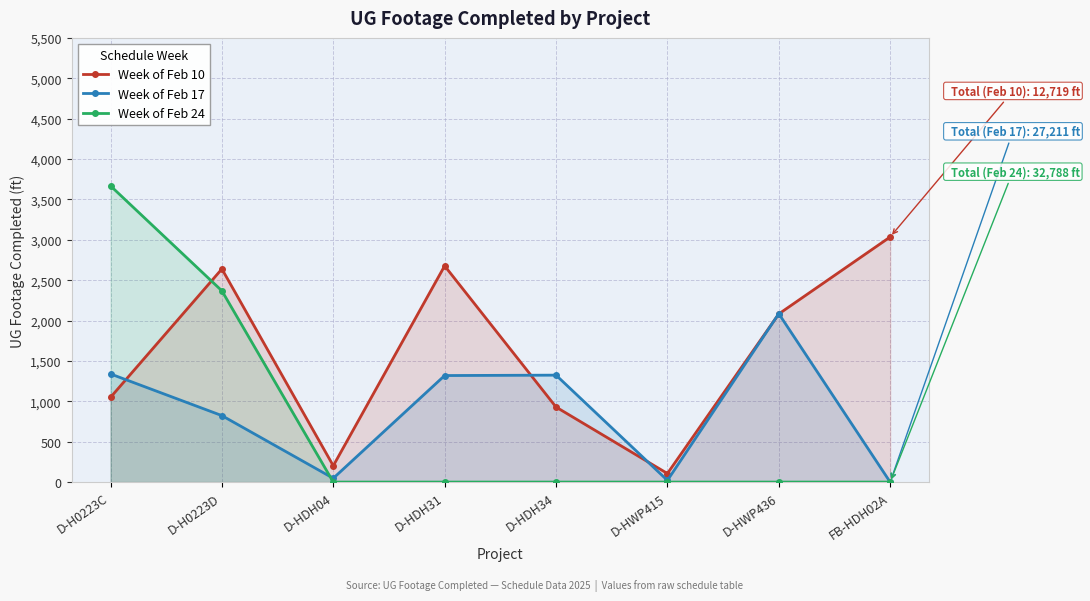

At which label does Week of Feb 17 reach its peak?

D-HWP436